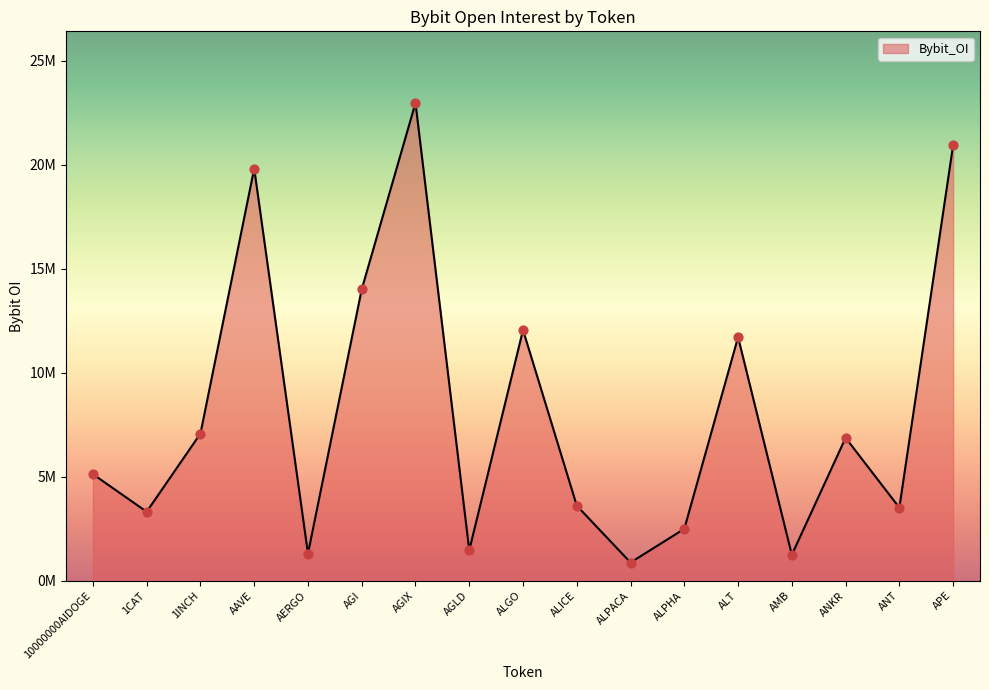

What is the ratio of the value at ALGO to the value at APE?

0.6